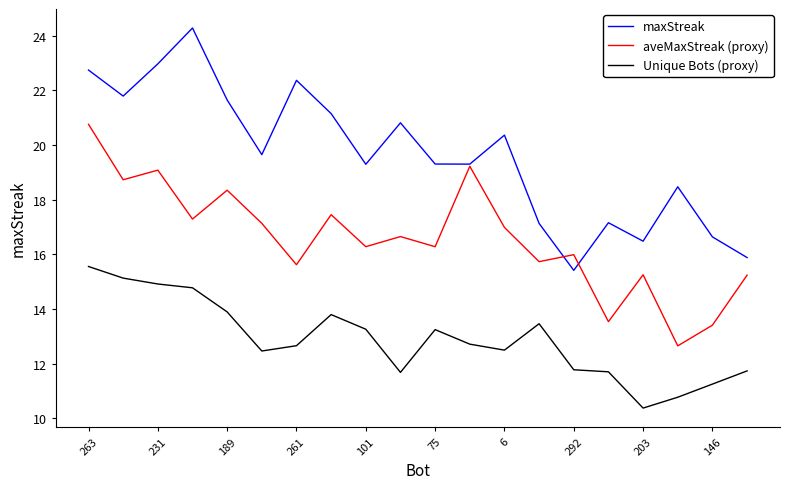

Which series has the largest total across all categories?

maxStreak